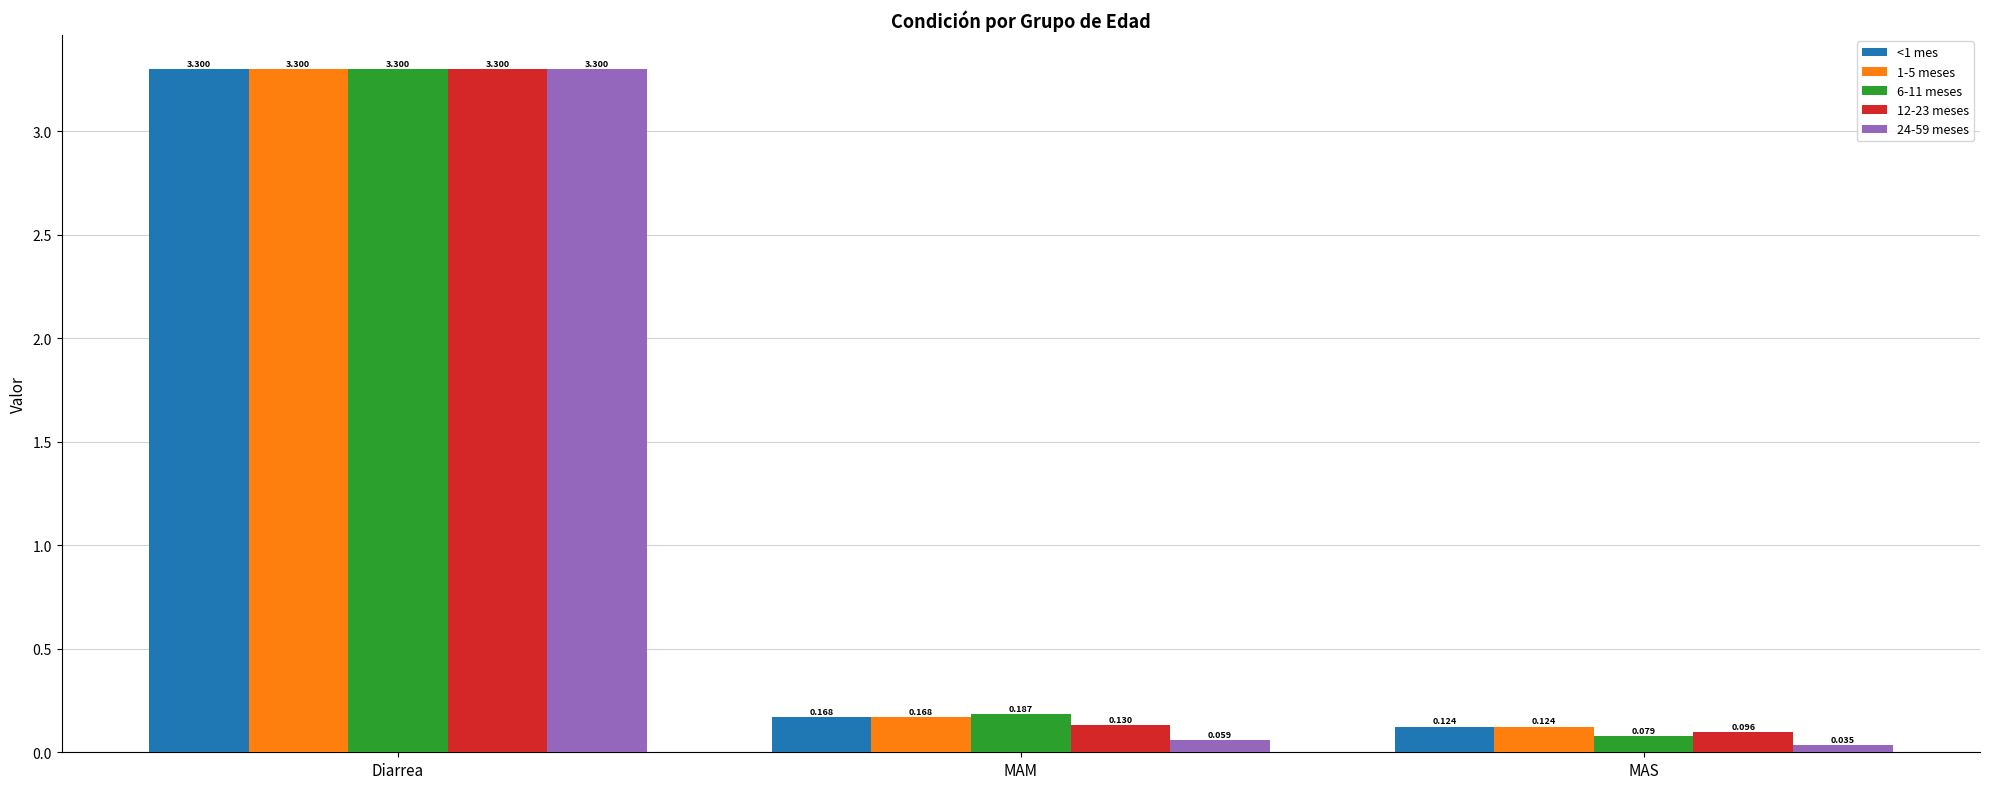

How many groups of bars are there?

3